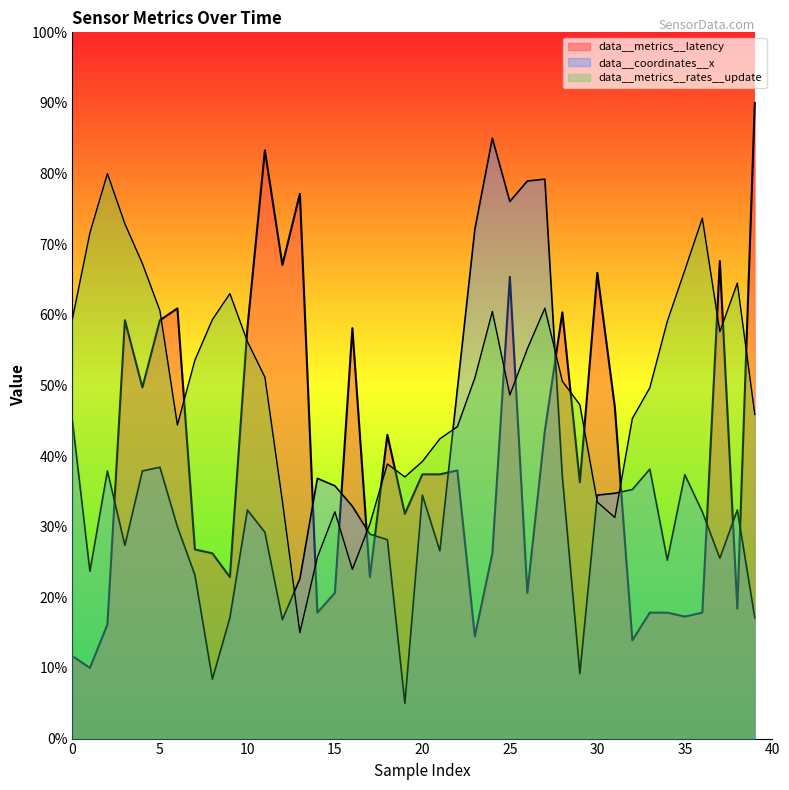

Which series has the largest range (max minus min)?

data__metrics__latency